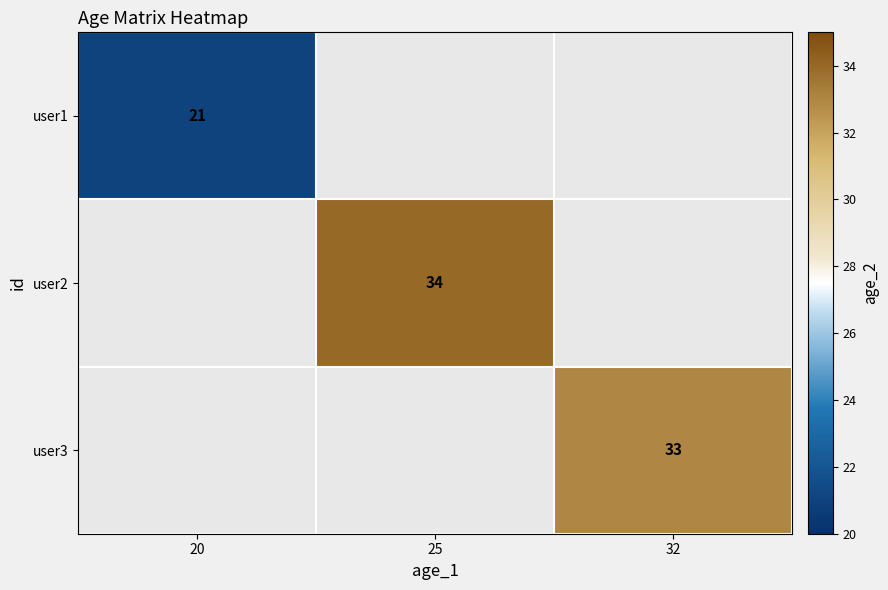

The value of user3 at 32 is 11.9. True or false?

False